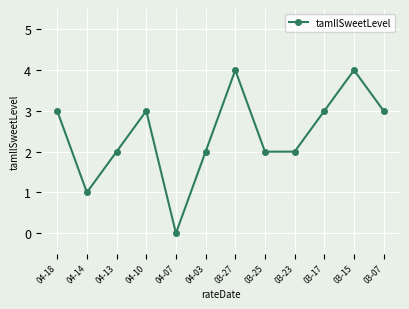

How many interior local peaks (higher than both neighbors) does the data have?

3